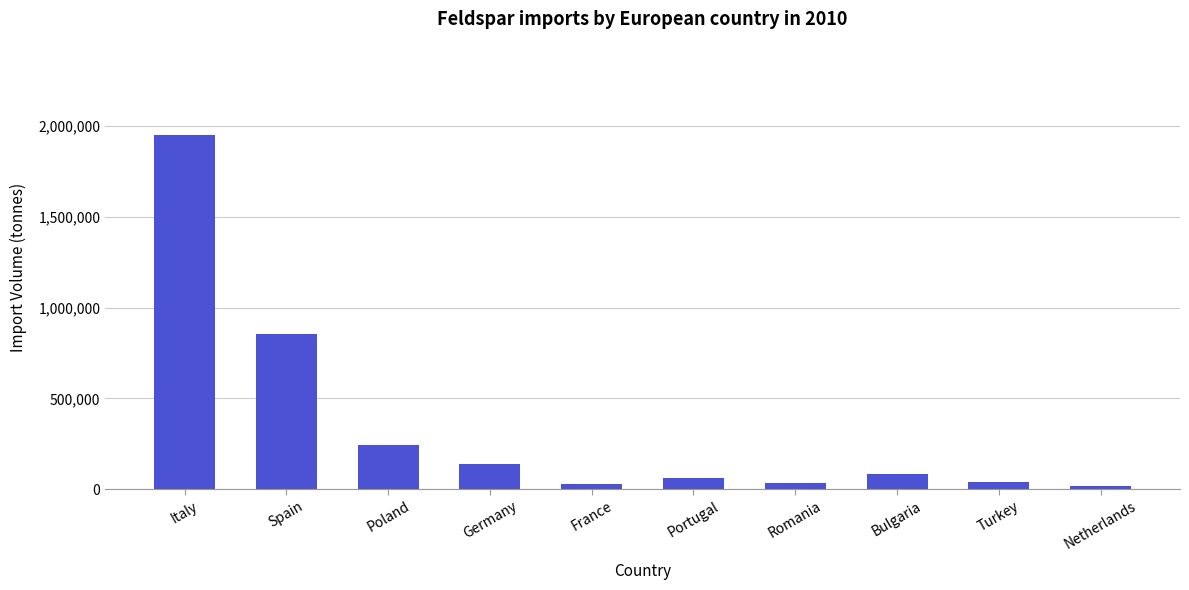

The value at Bulgaria is 86861. True or false?

True